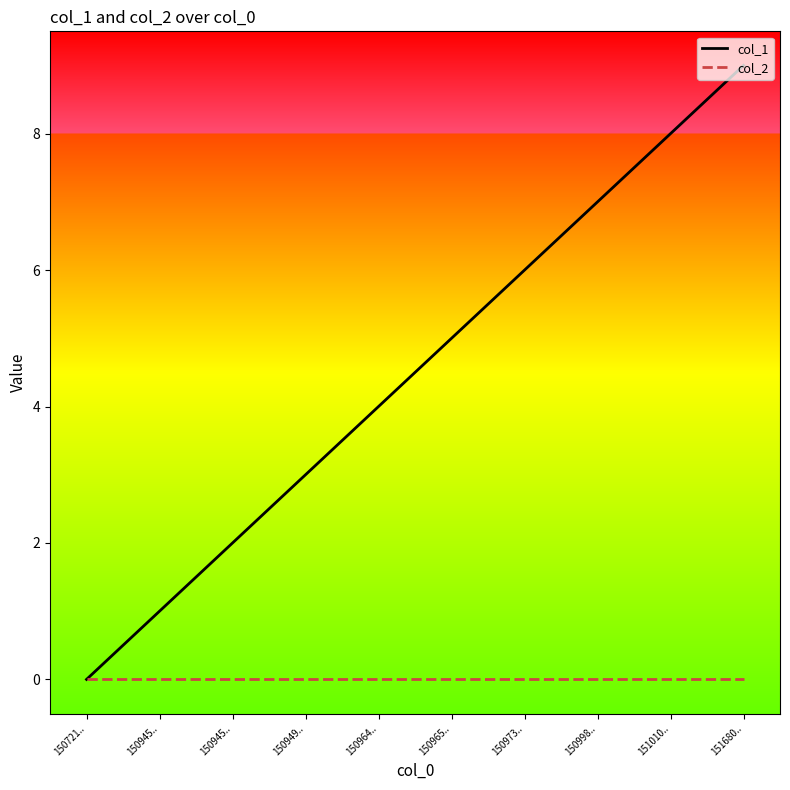

What are all the series names shown in the legend?

col_1, col_2